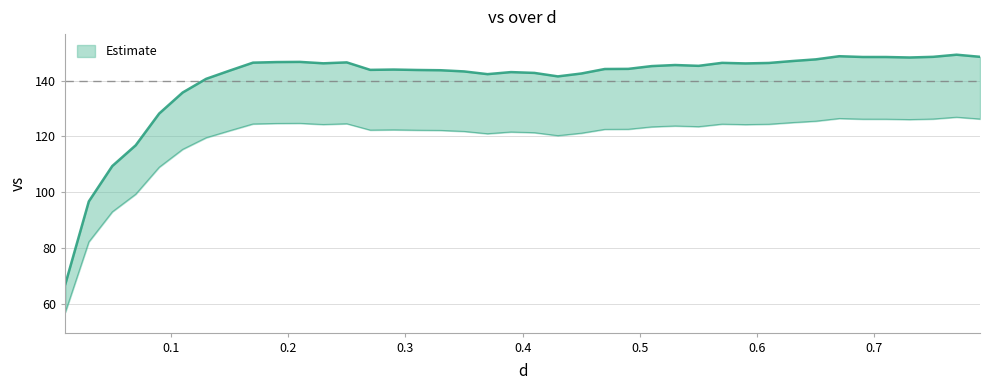

The value at 10 is 192.7. True or false?

False